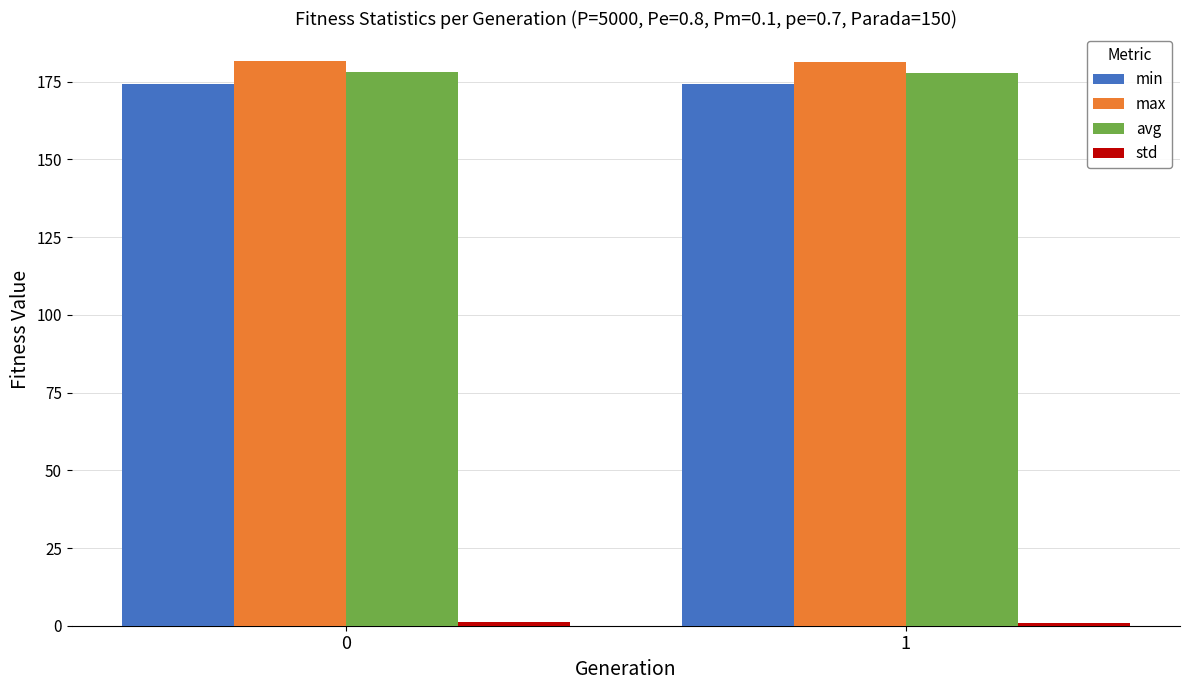

Is it true that max equals 181.6 at 0?

True